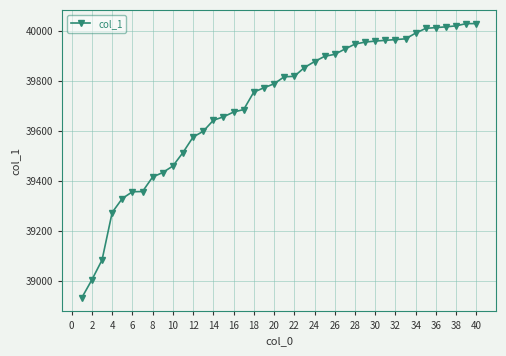

What is the value of the 1st point from the left?

38933